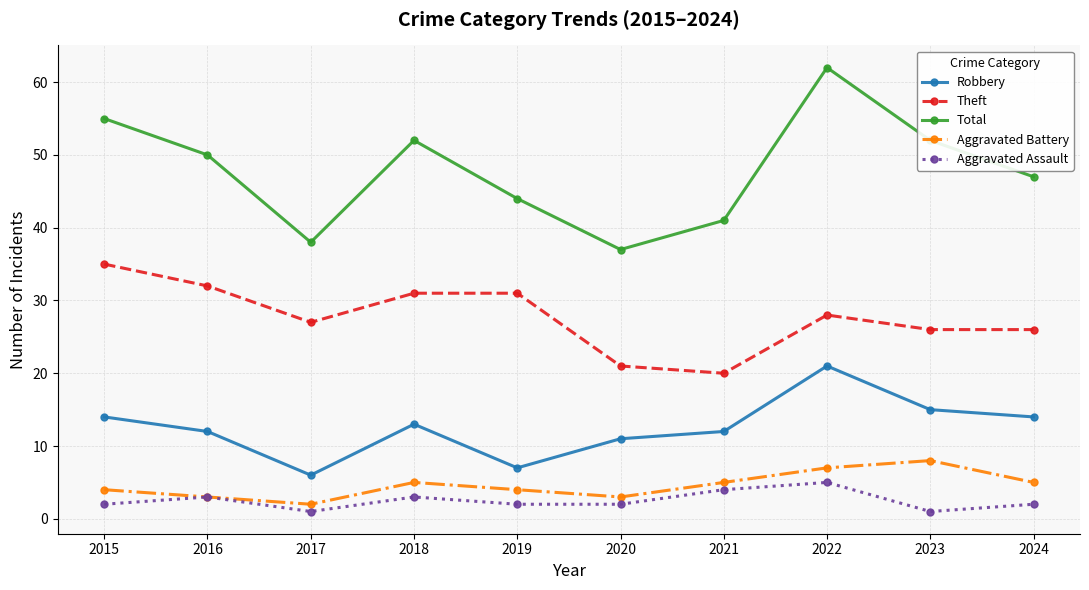

What is the difference between the highest and lowest values at 2016?

47